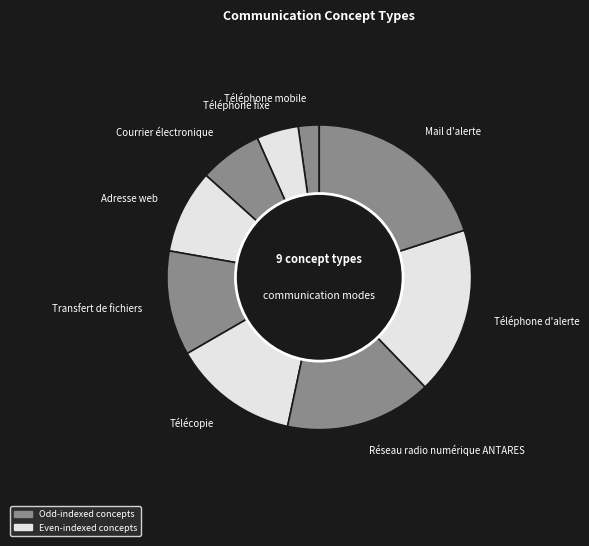

To the nearest percent, what is the difference between the largest and smallest slice percentages?

18%